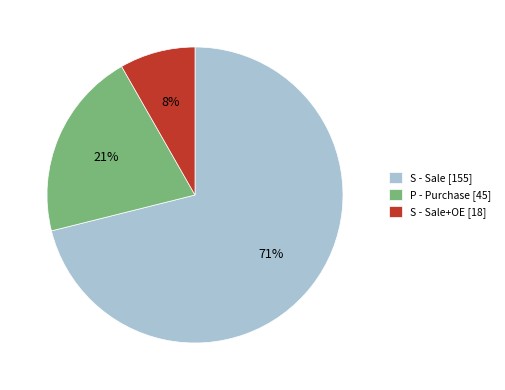

Is the sum of S - Sale+OE [18] and P - Purchase [45] greater than half?

No